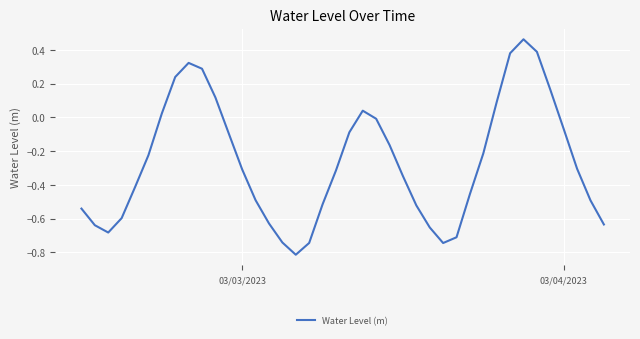

What is the smallest value displayed?

-0.8